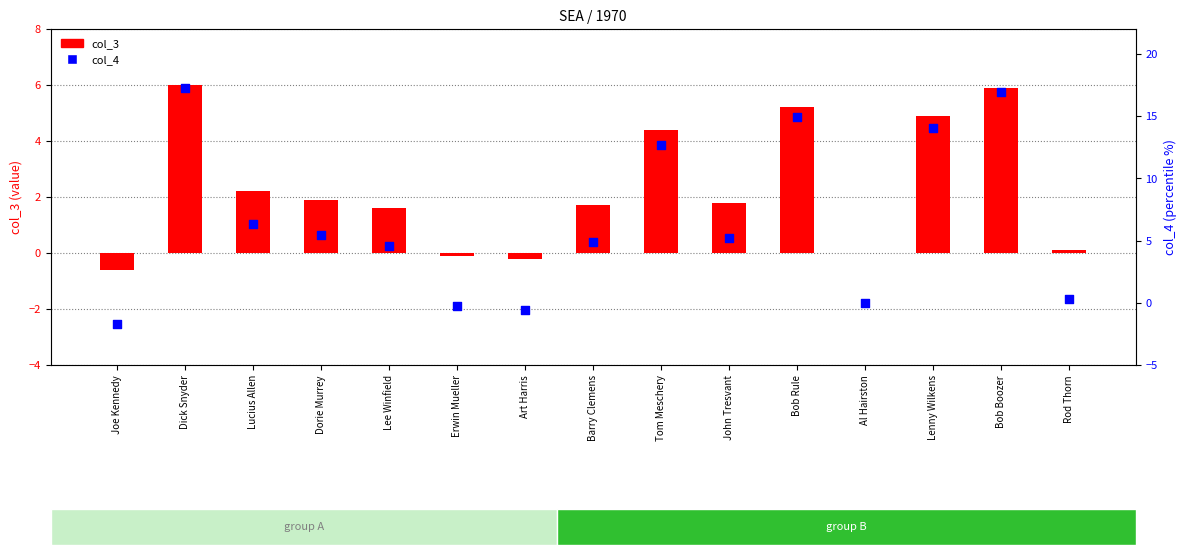

What is the total value across all series at Bob Rule?

20.1